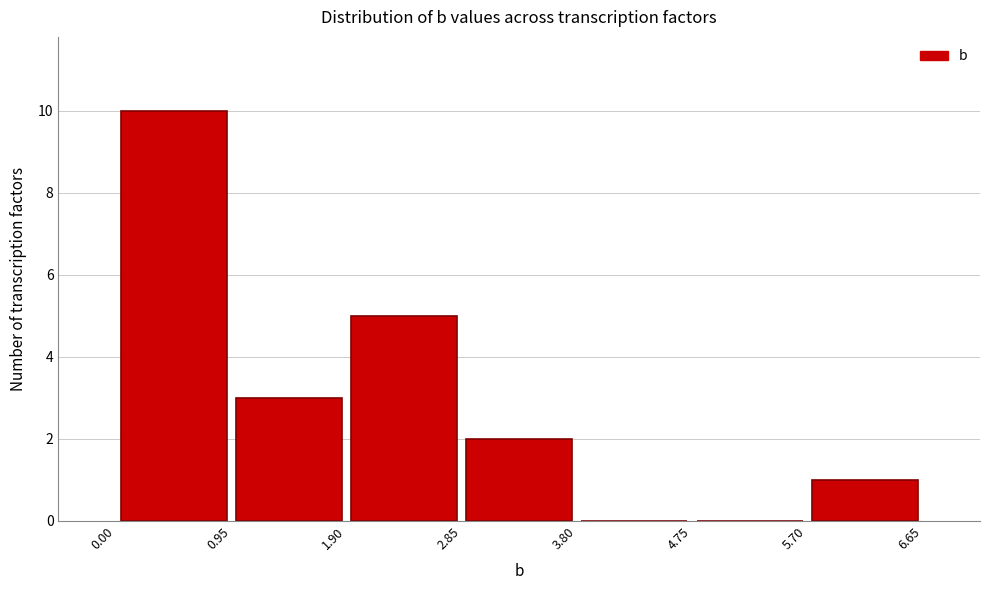

Reading left to right, transcribe this chart: for each bar, give the range it covers on the x-axis and its height. The values are not printed on the chart, so give them approximately, as read against the axis.

0.00 to 0.95: 10
0.95 to 1.90: 3
1.90 to 2.85: 5
2.85 to 3.80: 2
3.80 to 4.75: 0
4.75 to 5.70: 0
5.70 to 6.65: 1